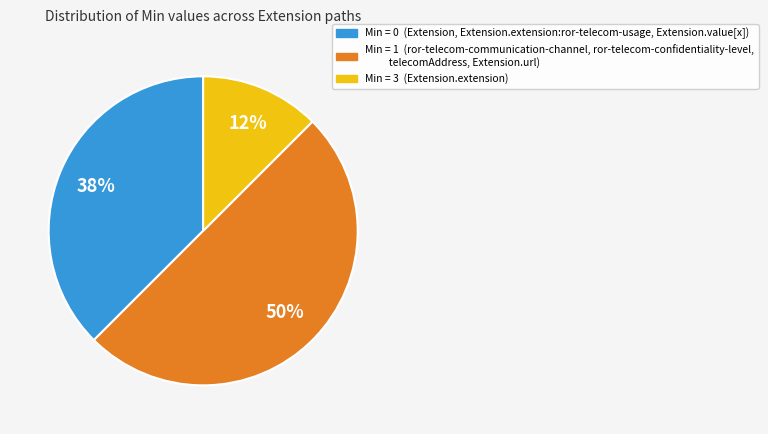

To the nearest percent, what is the average slice percentage?

33%